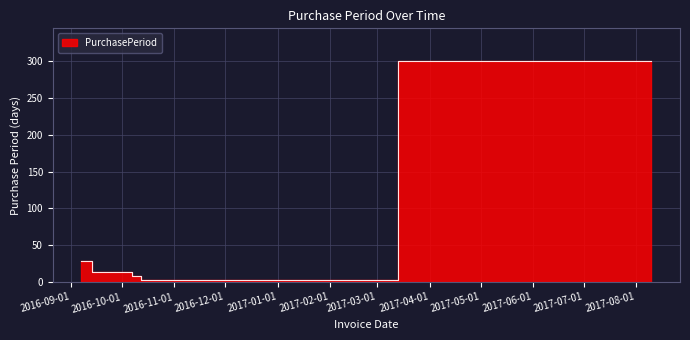

Reading left to right, extract all data points from this chart.

28	13	13	8	3	300